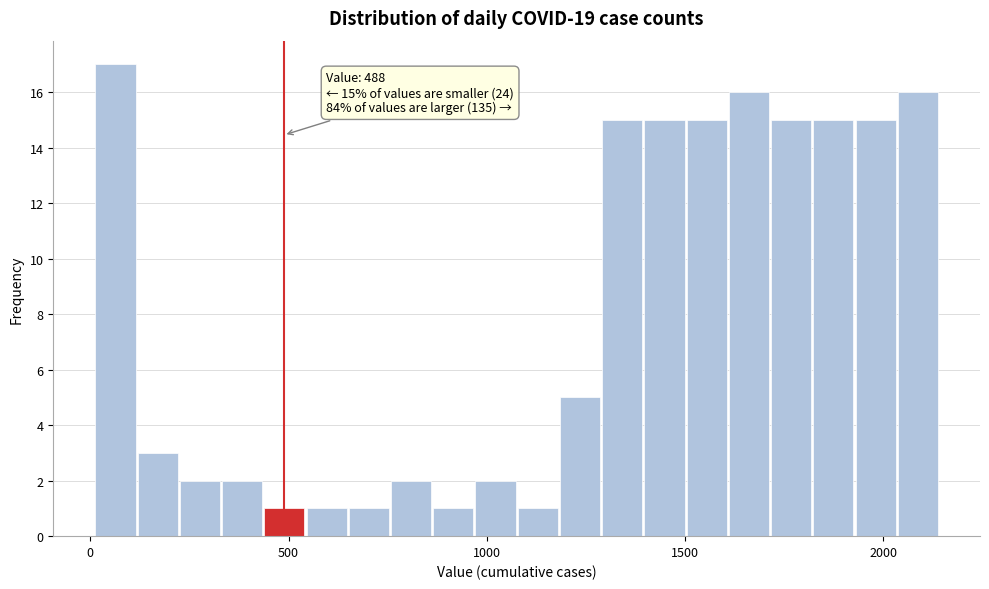

Read against the x-axis, roughly where is the centre of the tallest bar?

50